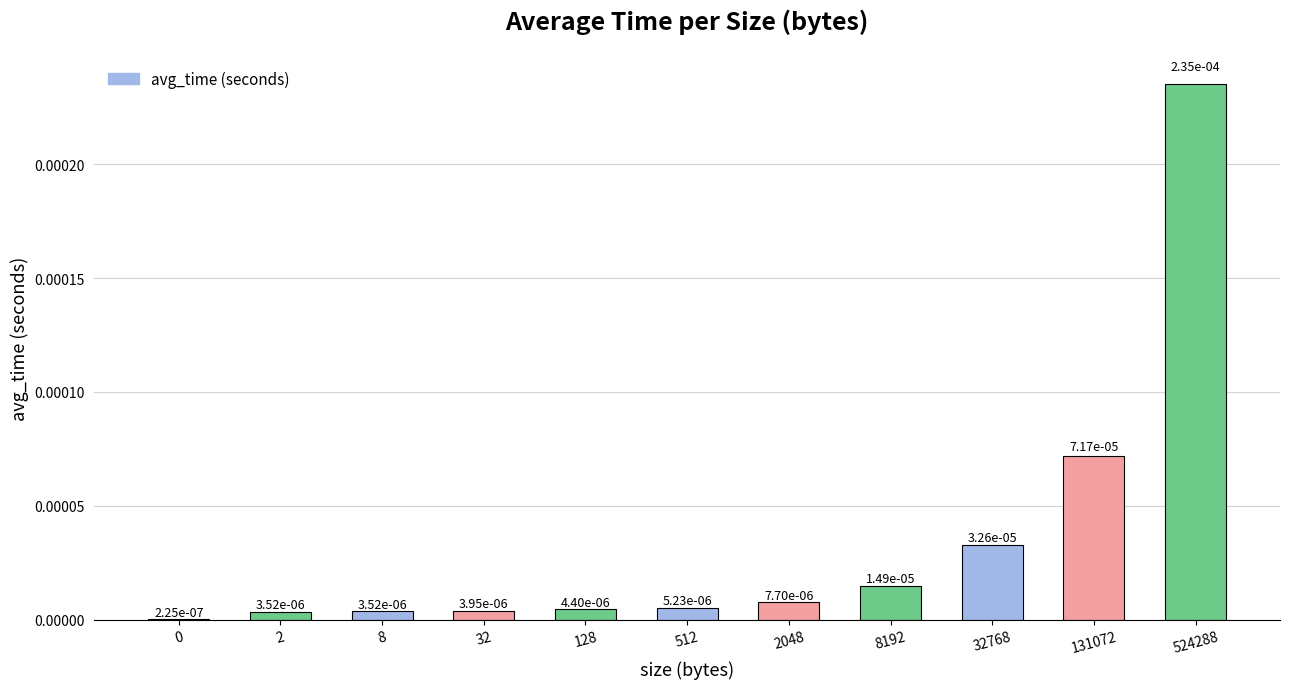

Between 8192 and 2, which is larger?

8192